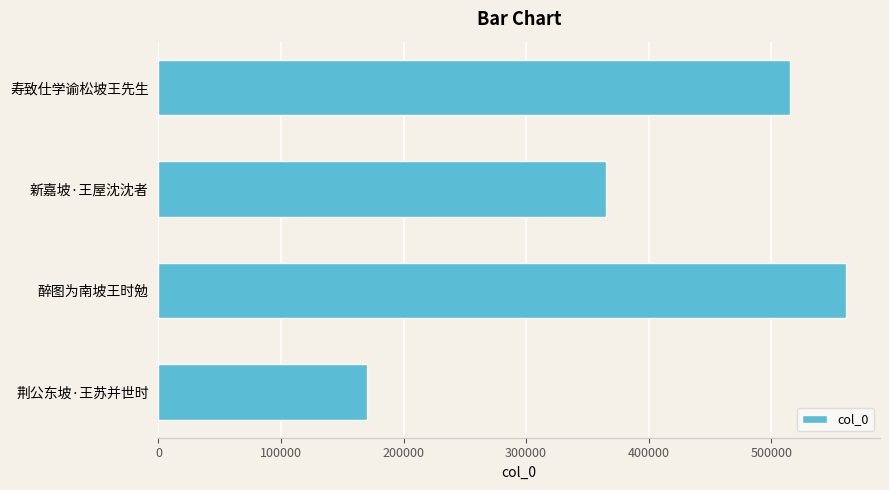

Rank the categories by value from lowest to highest.

荆公东坡·王苏并世时, 新嘉坡·王屋沈沈者, 寿致仕学谕松坡王先生, 醉图为南坡王时勉